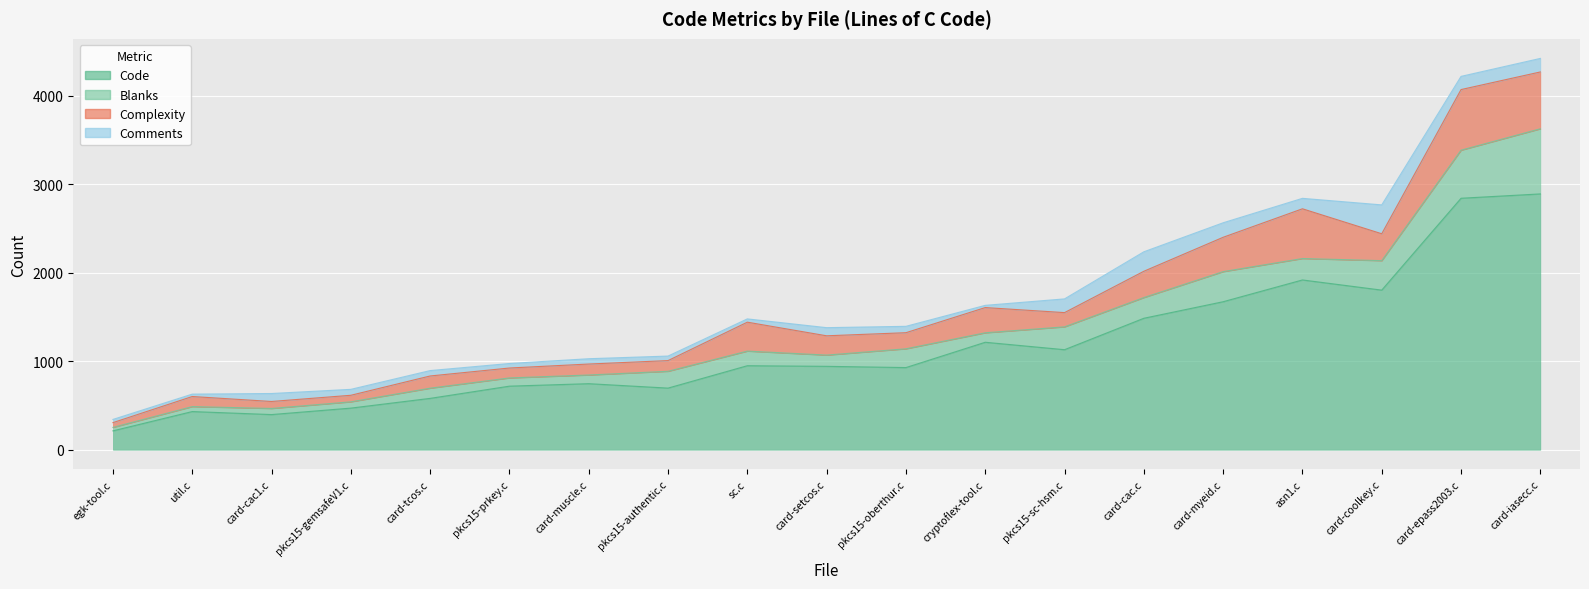

Reading right to left, extract all data points from this chart.

Code: asn1.c=1918	card-cac.c=1485	card-cac1.c=397	card-coolkey.c=1803	card-epass2003.c=2841	card-iasecc.c=2890	card-muscle.c=746	card-myeid.c=1672	card-setcos.c=942	card-tcos.c=580	cryptoflex-tool.c=1214	egk-tool.c=213	pkcs15-authentic.c=696	pkcs15-gemsafeV1.c=470	pkcs15-oberthur.c=928	pkcs15-prkey.c=718	pkcs15-sc-hsm.c=1130	sc.c=949	util.c=431
Blanks: asn1.c=242	card-cac.c=234	card-cac1.c=69	card-coolkey.c=333	card-epass2003.c=543	card-iasecc.c=736	card-muscle.c=98	card-myeid.c=340	card-setcos.c=127	card-tcos.c=115	cryptoflex-tool.c=107	egk-tool.c=39	pkcs15-authentic.c=190	pkcs15-gemsafeV1.c=71	pkcs15-oberthur.c=212	pkcs15-prkey.c=93	pkcs15-sc-hsm.c=258	sc.c=165	util.c=56
Complexity: asn1.c=562	card-cac.c=297	card-cac1.c=79	card-coolkey.c=304	card-epass2003.c=685	card-iasecc.c=642	card-muscle.c=124	card-myeid.c=388	card-setcos.c=218	card-tcos.c=138	cryptoflex-tool.c=285	egk-tool.c=54	pkcs15-authentic.c=121	pkcs15-gemsafeV1.c=74	pkcs15-oberthur.c=182	pkcs15-prkey.c=112	pkcs15-sc-hsm.c=161	sc.c=327	util.c=114
Comments: asn1.c=118	card-cac.c=220	card-cac1.c=90	card-coolkey.c=326	card-epass2003.c=149	card-iasecc.c=153	card-muscle.c=60	card-myeid.c=164	card-setcos.c=92	card-tcos.c=61	cryptoflex-tool.c=25	egk-tool.c=36	pkcs15-authentic.c=51	pkcs15-gemsafeV1.c=67	pkcs15-oberthur.c=72	pkcs15-prkey.c=51	pkcs15-sc-hsm.c=155	sc.c=37	util.c=27